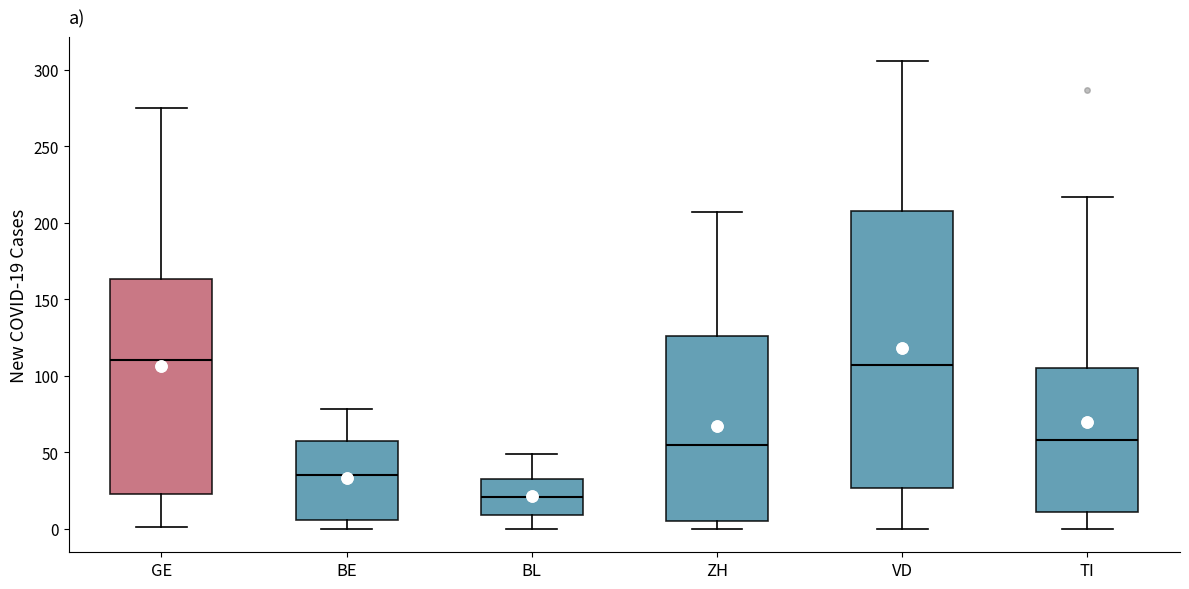

Where does the median line of the box for TI sit on the y-axis? The values are not printed on the chart, so give them approximately, as read against the axis.

60